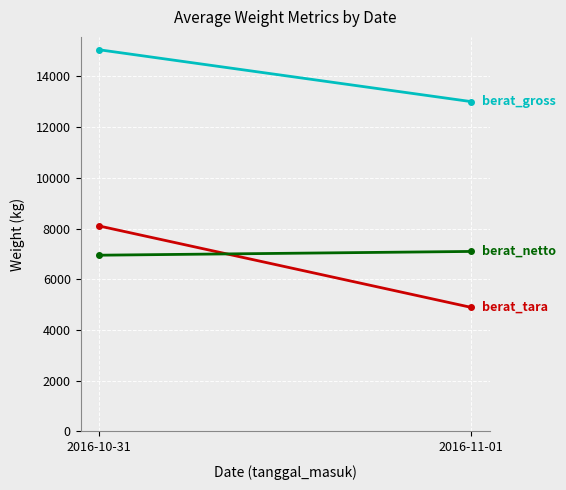

What is the difference between the highest and lowest values at 2016-10-31?

8101.3